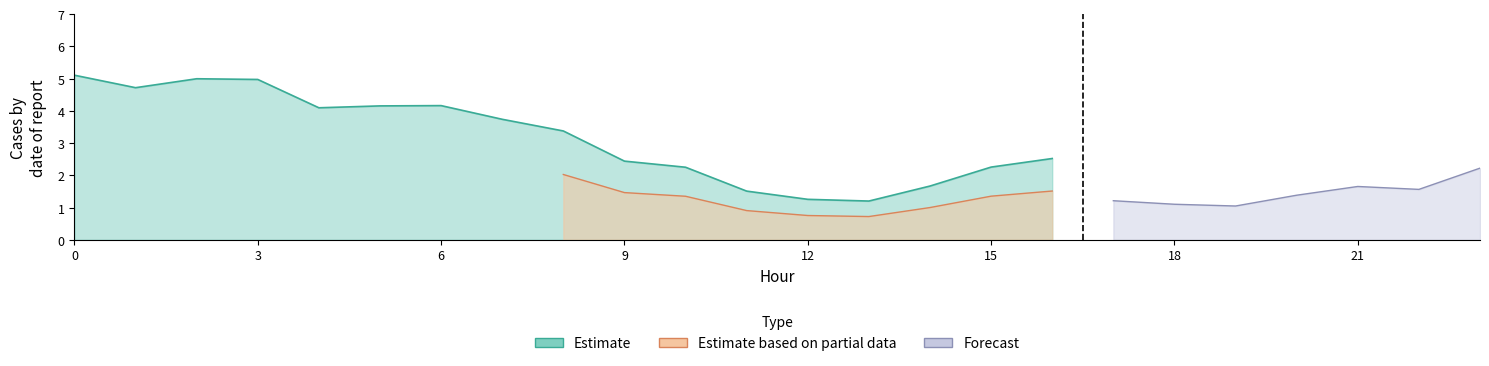

True or false: GenID_11 has a value of 5.0 at 3.

True